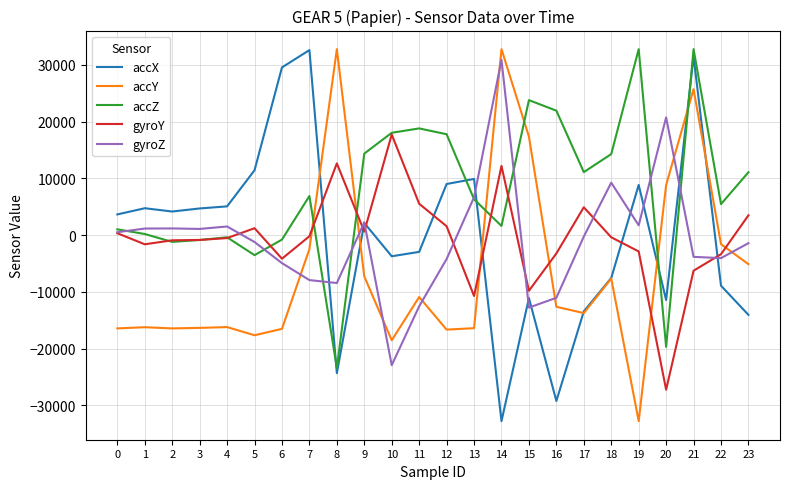

At which category is the sum across all series the highest?

21